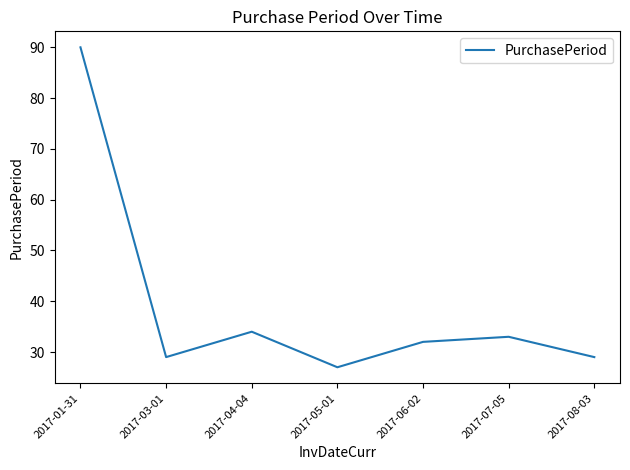

Which label corresponds to the largest value in the chart?

2017-01-31